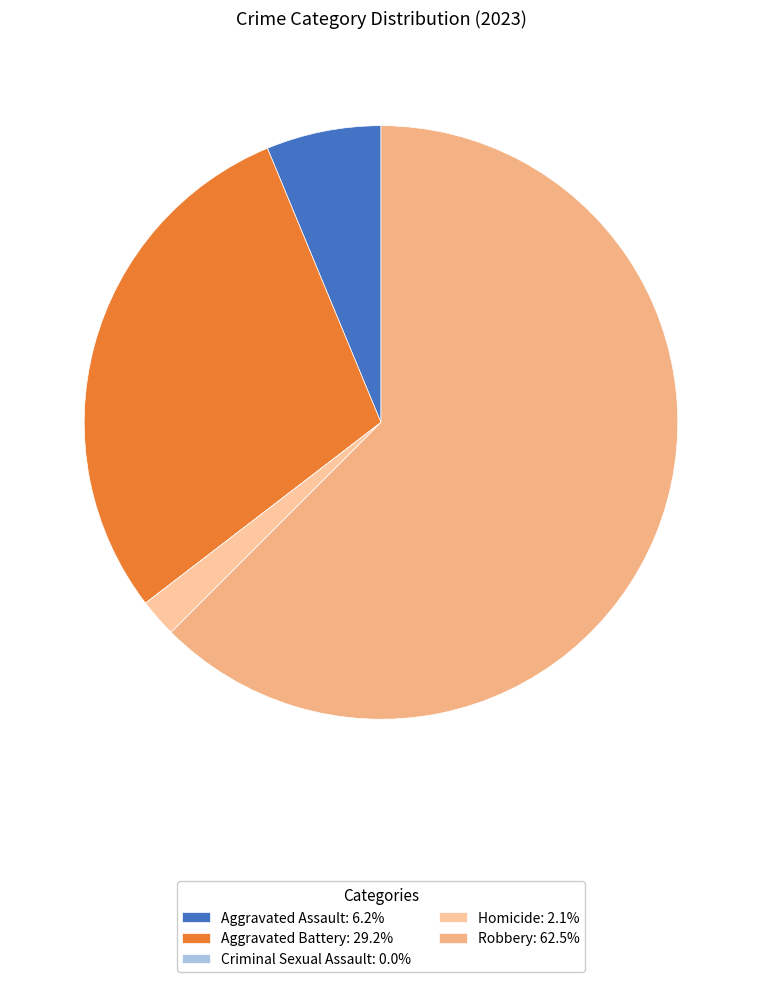

What is the change in value from Criminal Sexual Assault to Homicide?

+1